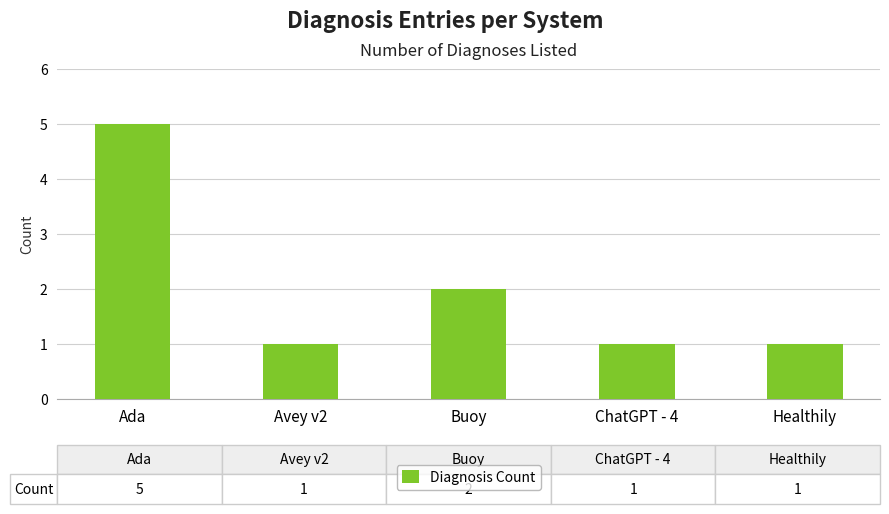

Which has a higher value, Healthily or Buoy?

Buoy